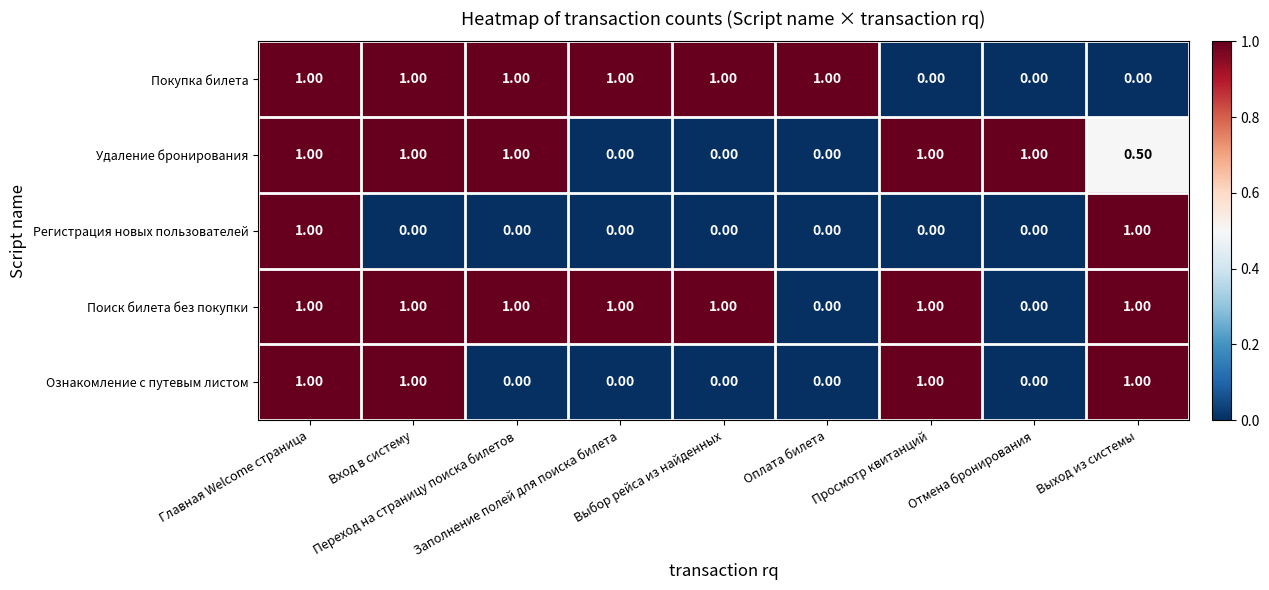

How many data points in Ознакомление с путевым листом are above 0?

4